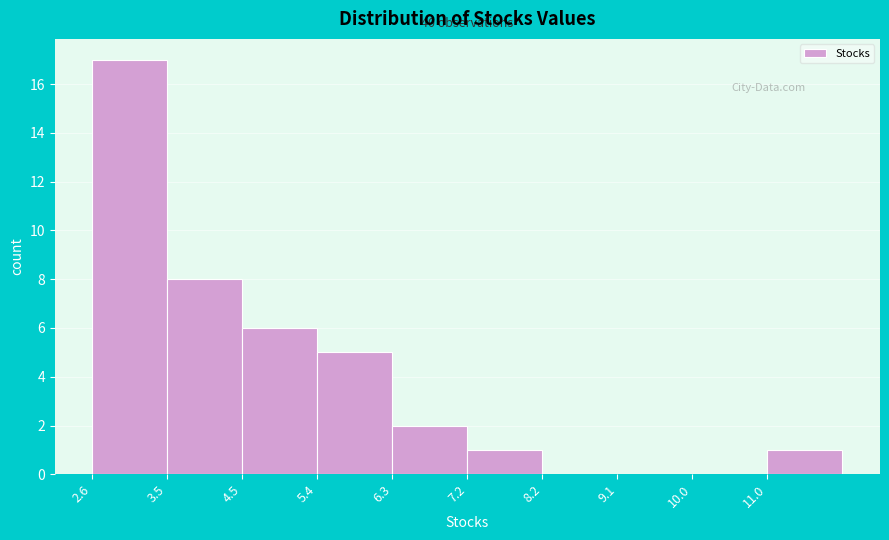

Over which range of the x-axis is the bar tallest?

2.6 to 3.5